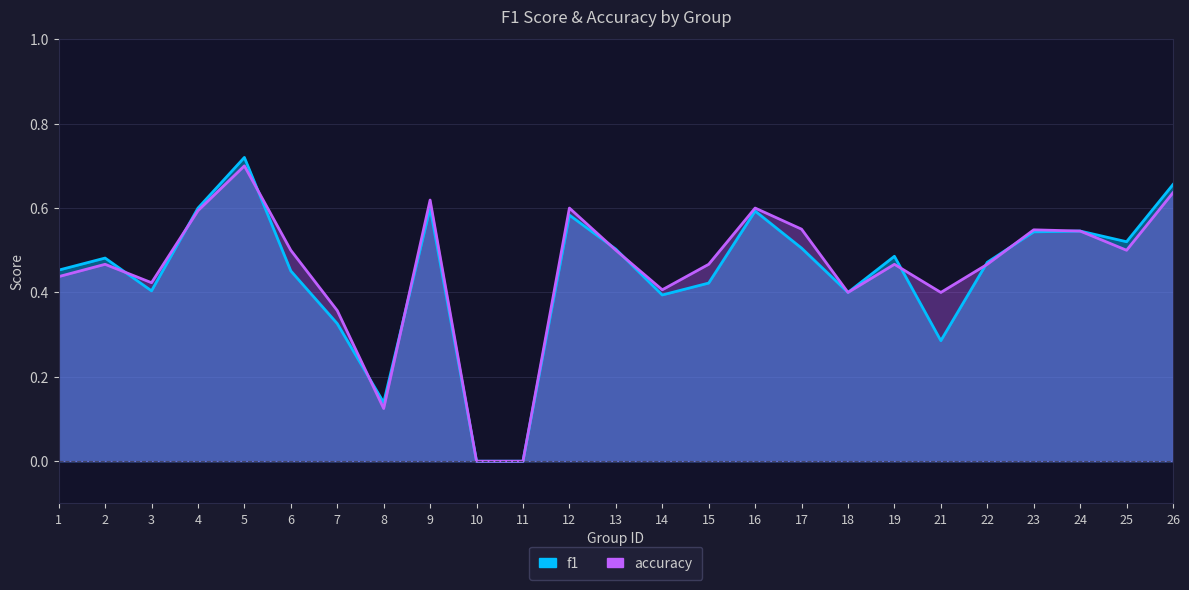

At which category does f1 reach its first local peak?

2